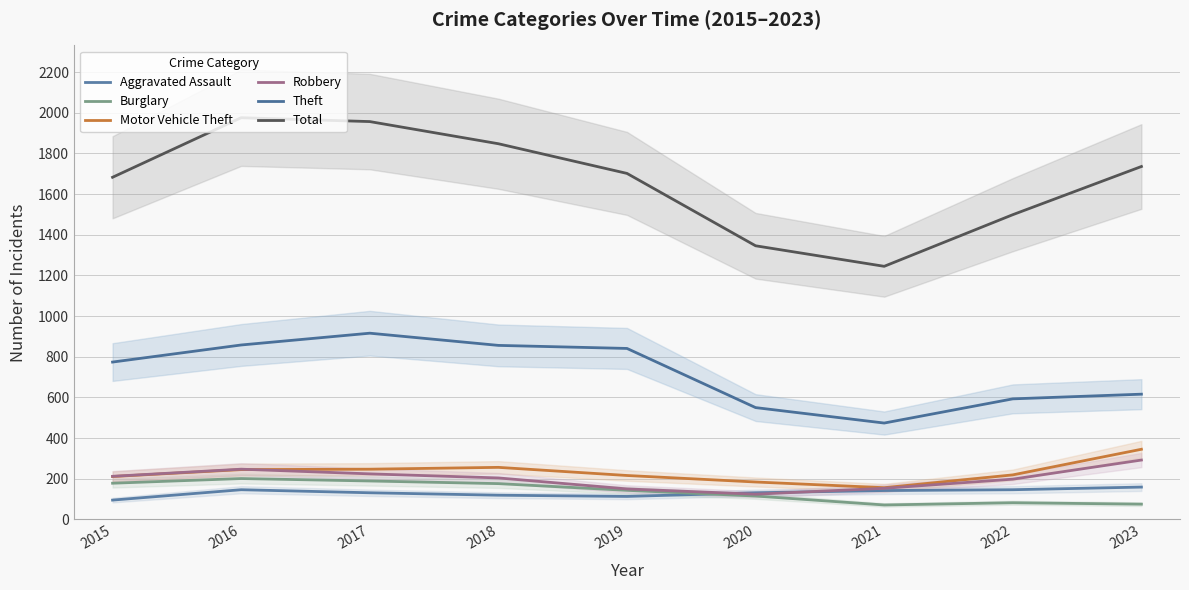

Where is the first local maximum for Theft?

2017